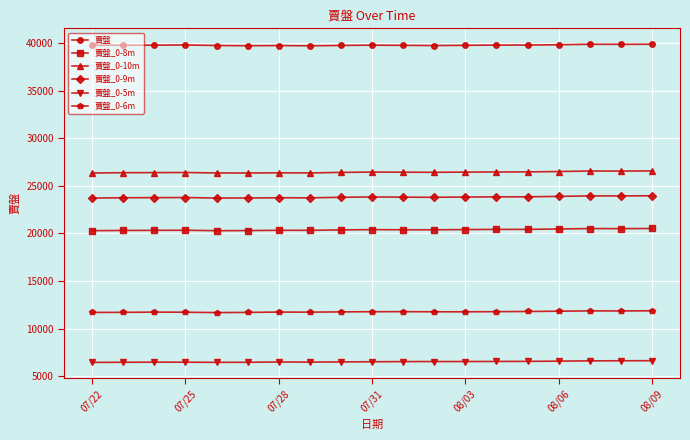

Which series has the largest total across all categories?

賣盤